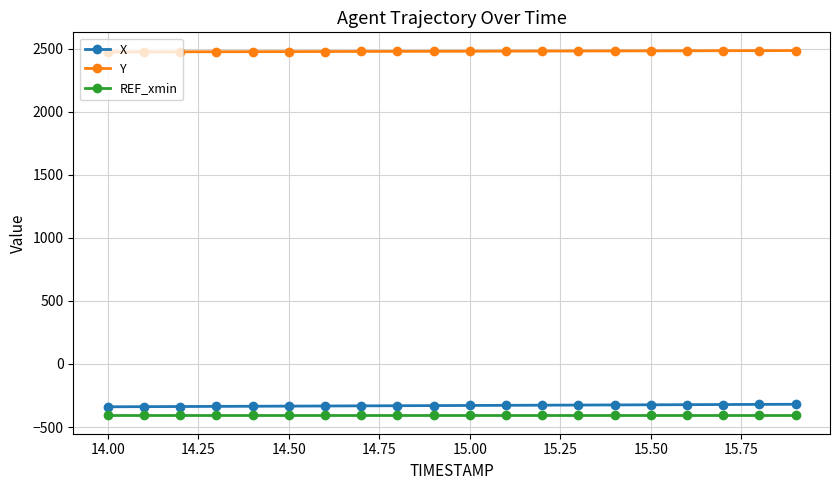

True or false: REF_xmin and Y intersect in this chart.

False